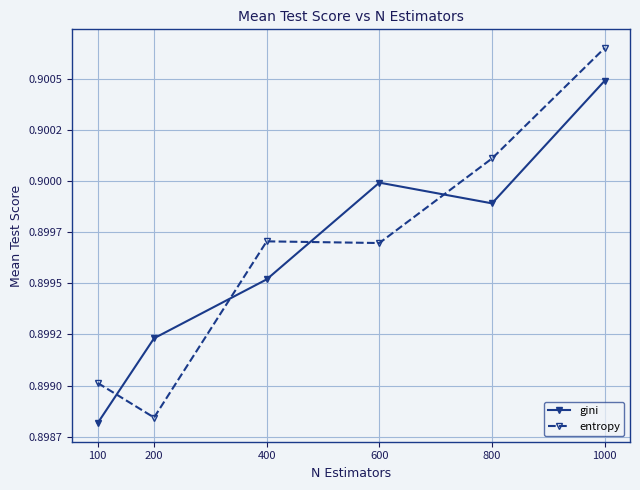

Between 1000 and 200, which is larger?

1000